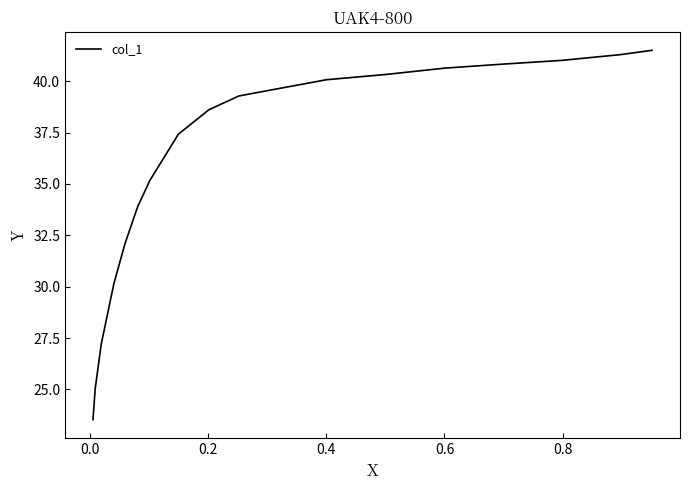

What is the difference between the values at 16 and 0.6?

15.6